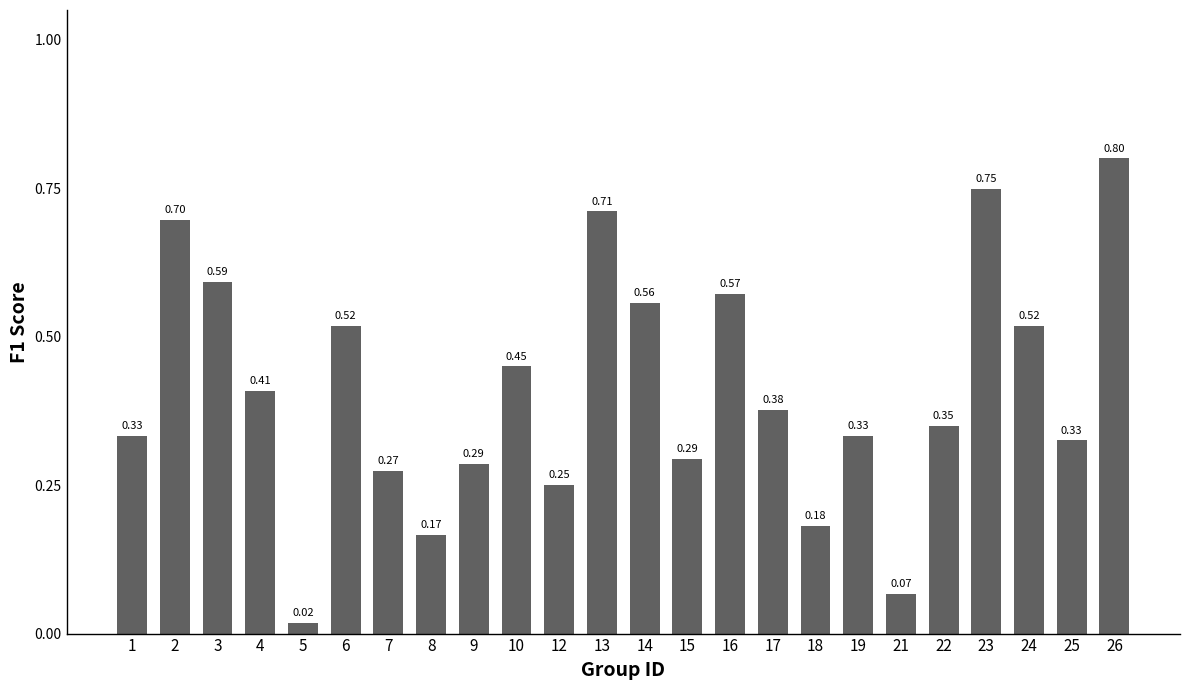

What is the sum of all values?

9.8